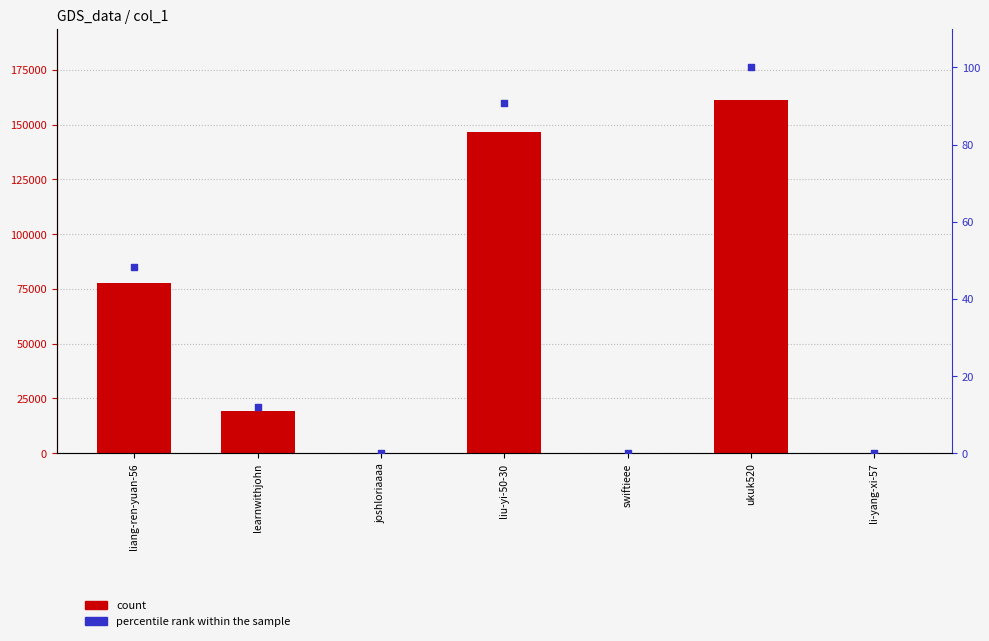

What are all the series names shown in the legend?

count, percentile rank within the sample